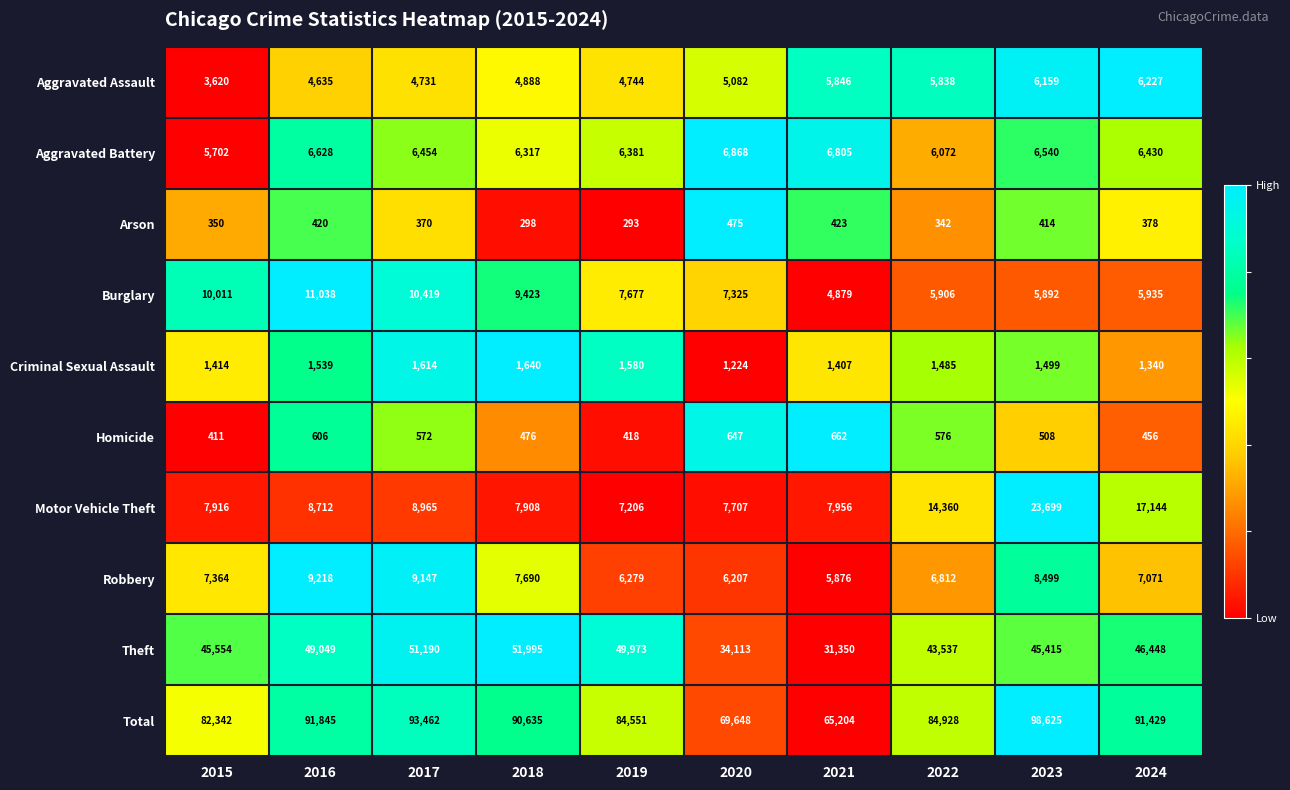

True or false: Arson has a value of 241 at 2015.

False